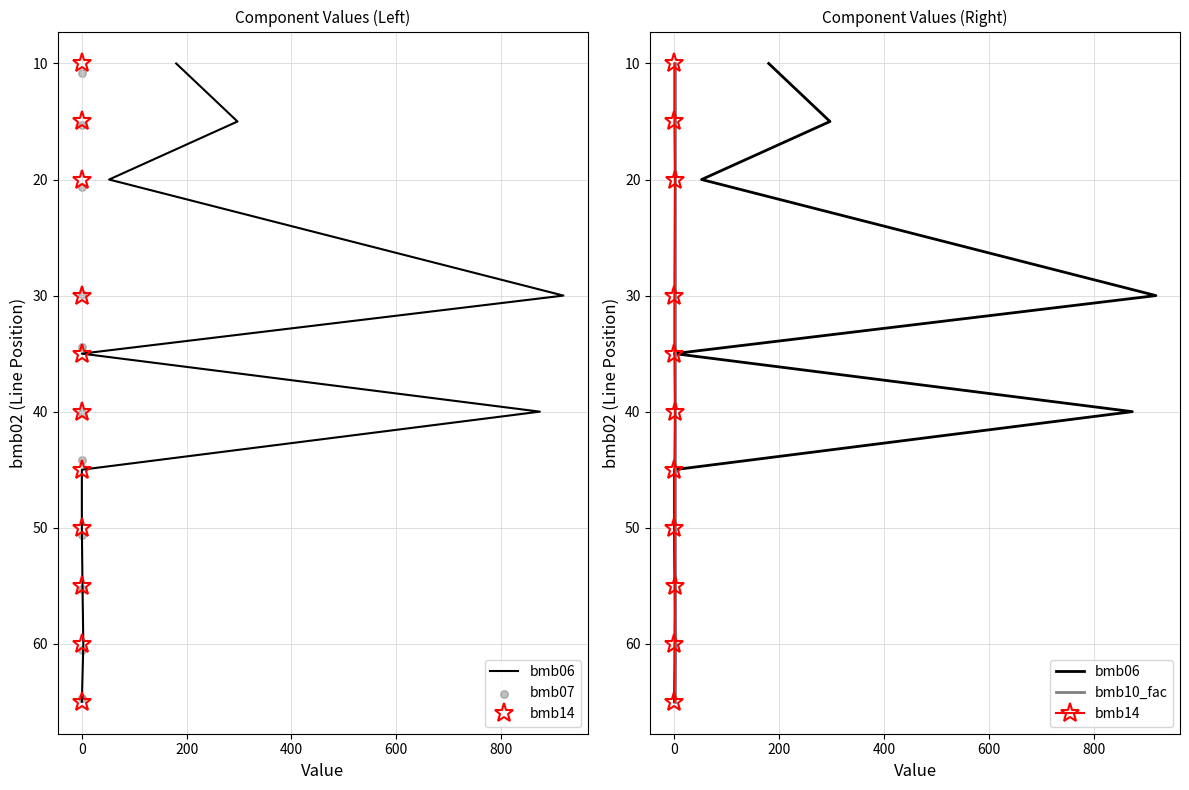

Which series reaches the minimum Y coordinate?

bmb06